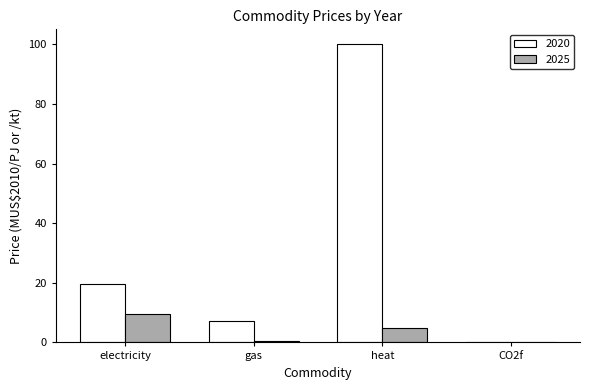

Is it true that 2020 equals 7.2 at gas?

True